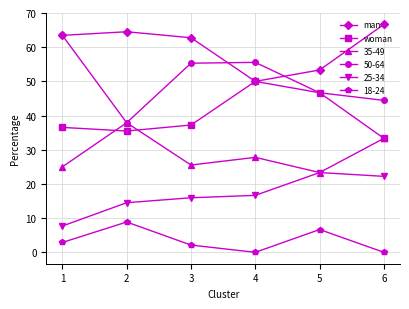

At how many categories does at least one series exceed 47?

6